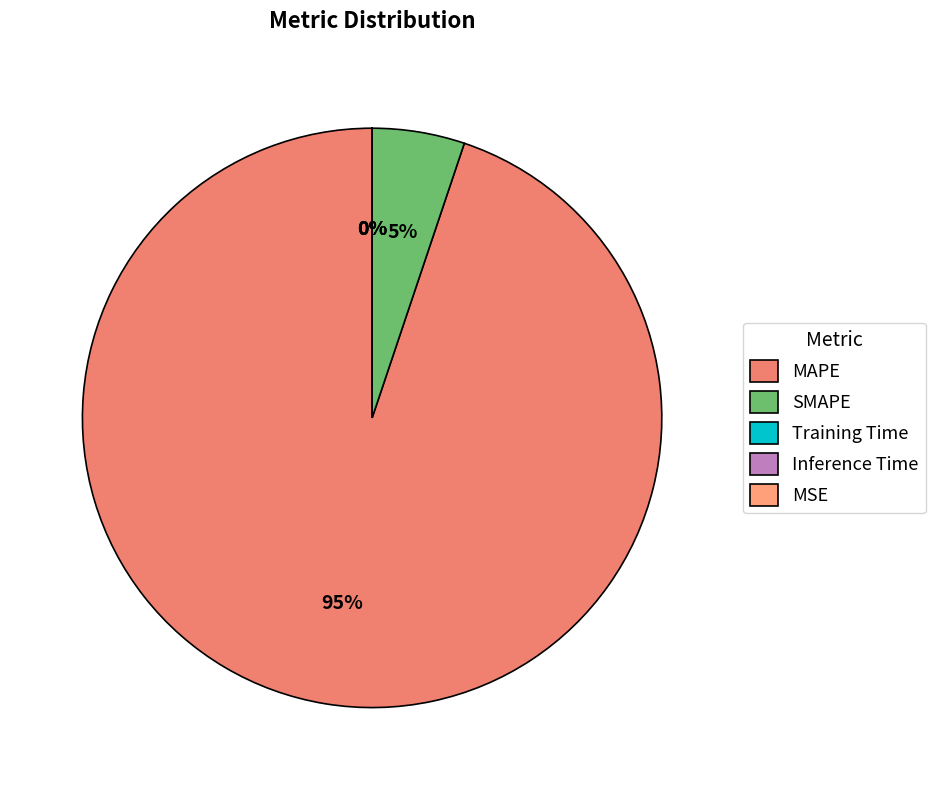

Between MAPE and MSE, which is larger?

MAPE